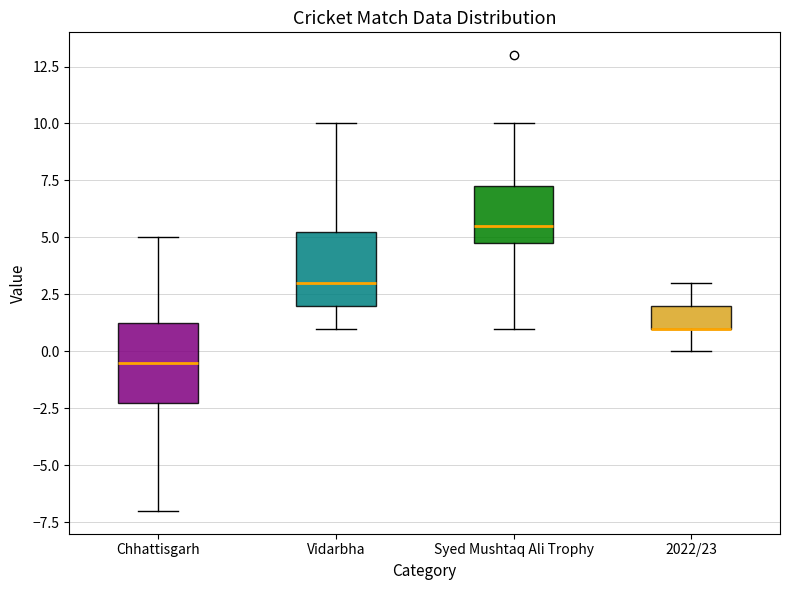

Reading left to right, read every box against the y-axis: the position of its median line, the range the box covers, and the ends of its whiskers. The values are not printed on the chart, so give them approximately, as read against the axis.

Chhattisgarh: median -0.5, box -2.0 to 1.5, whiskers -7.0 to 5.0
Vidarbha: median 3.0, box 2.0 to 5.5, whiskers 1.0 to 10.0
Syed Mushtaq Ali Trophy: median 5.5, box 5.0 to 7.5, whiskers 1.0 to 10.0
2022/23: median 1.0 (drawn on the box's lower edge), box 1.0 to 2.0, whiskers 0.0 to 3.0